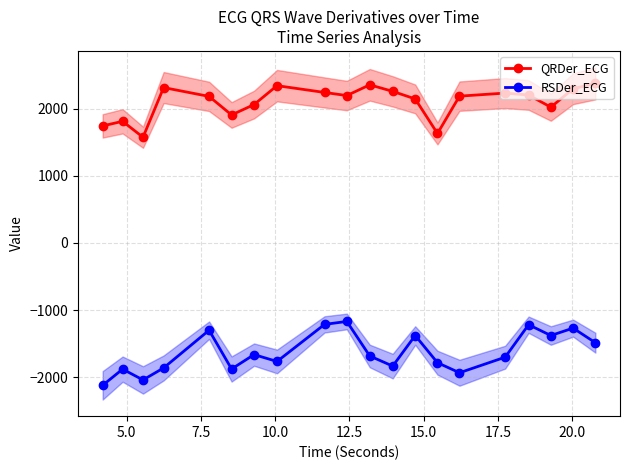

What are all the series names shown in the legend?

QRDer_ECG, RSDer_ECG